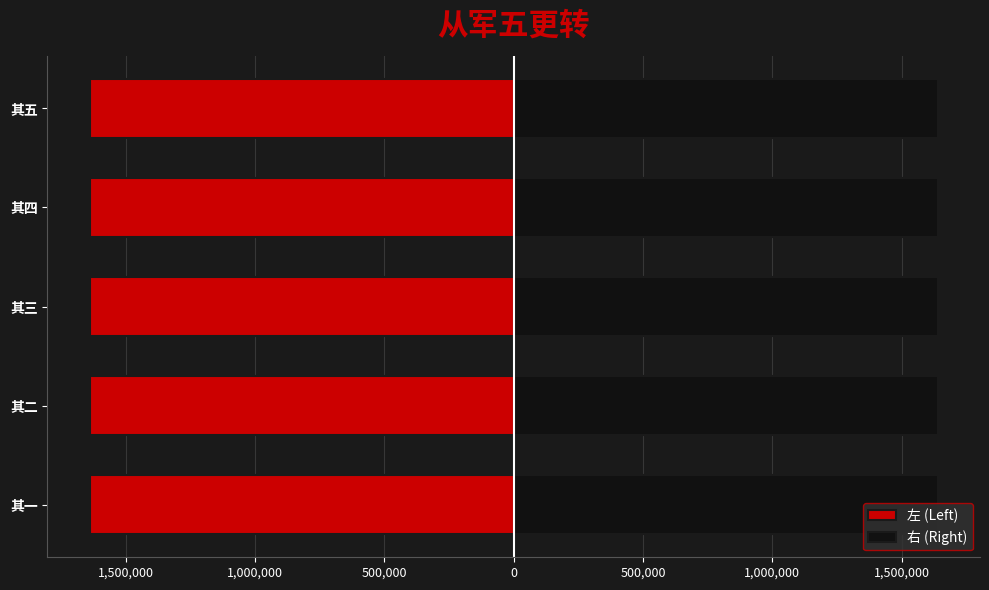

Which series has the largest total across all categories?

右 (Right)